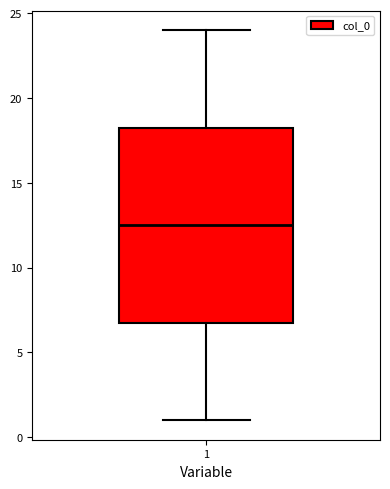

Transcribe this box plot: give where the median line is, the range the box spans, and where the two whiskers end, as read against the y-axis. The values are not printed on the chart, so give them approximately, as read against the axis.

median 12.5, box 7.0 to 18.5, whiskers 1.0 to 24.0